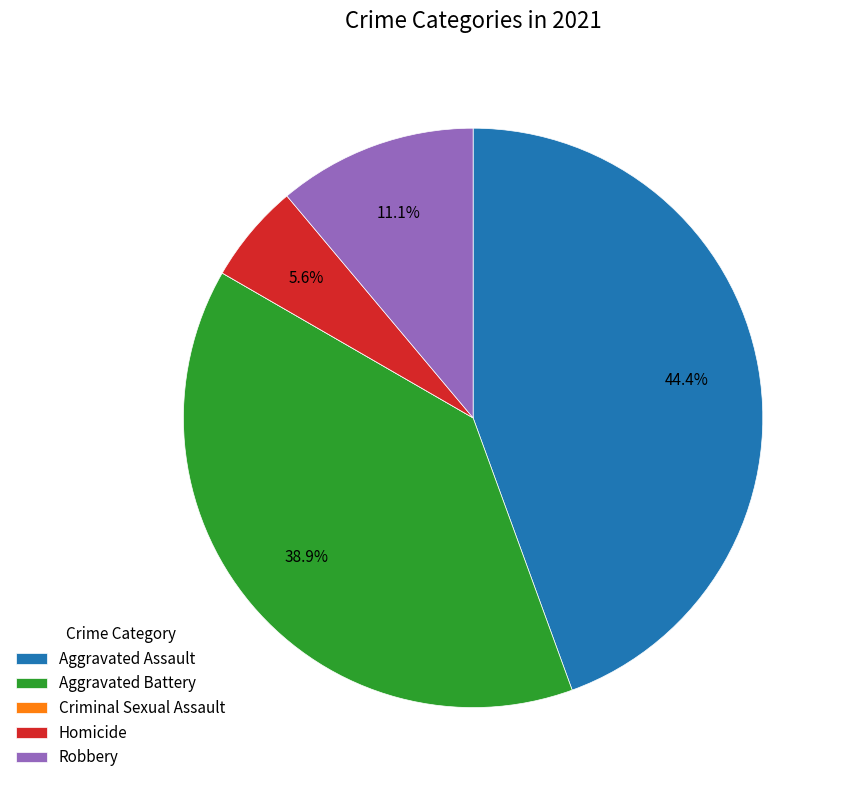

To the nearest percent, what portion does Homicide represent?

6%